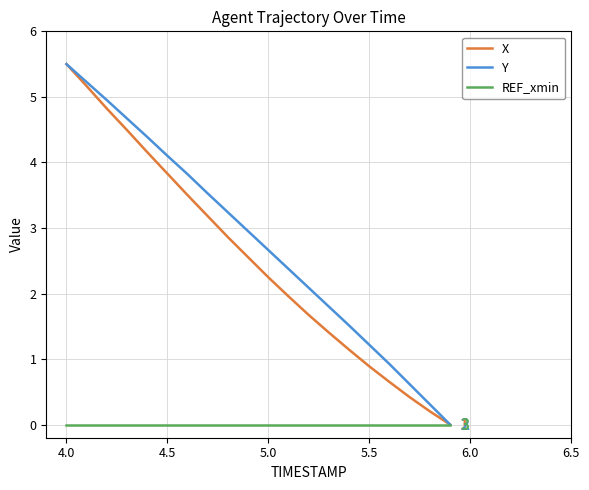

Which series has the largest total across all categories?

Y